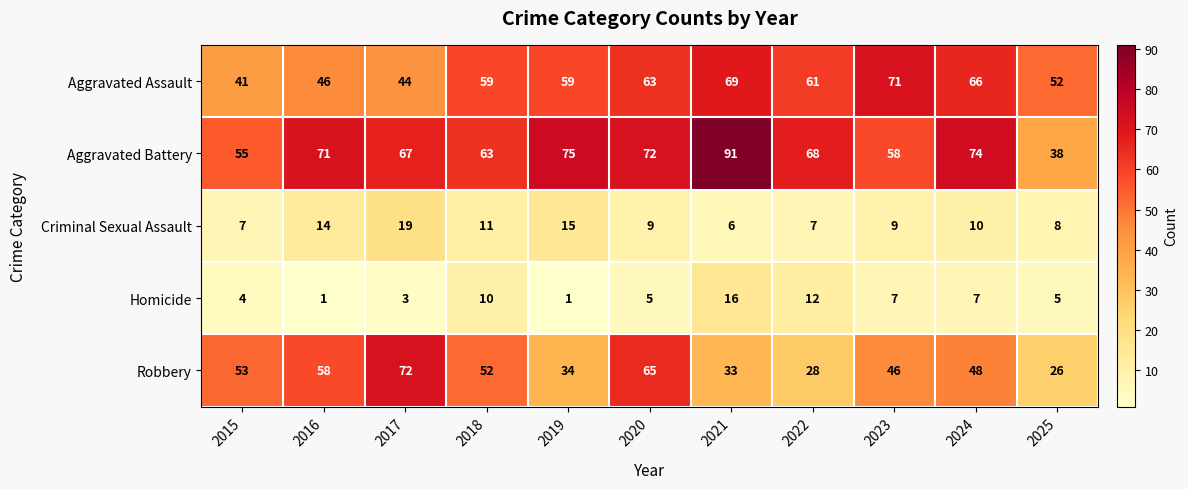

Which series has the widest spread of values?

Aggravated Battery